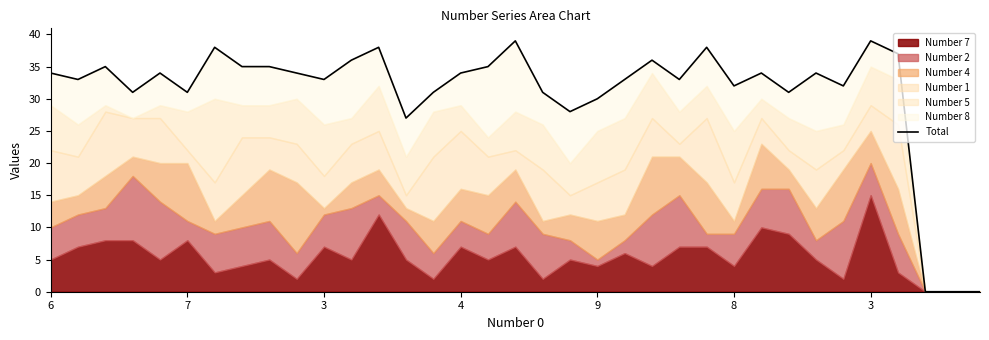

How many interior local valleys (lower than both neighbors) does the data have?

10